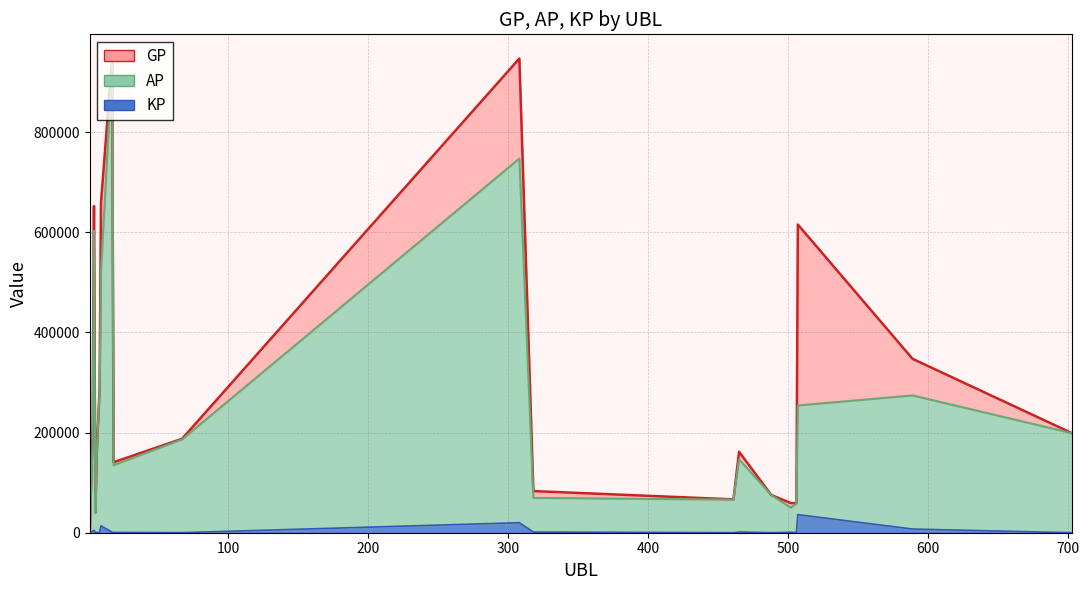

At which category does KP reach its first local valley?

5